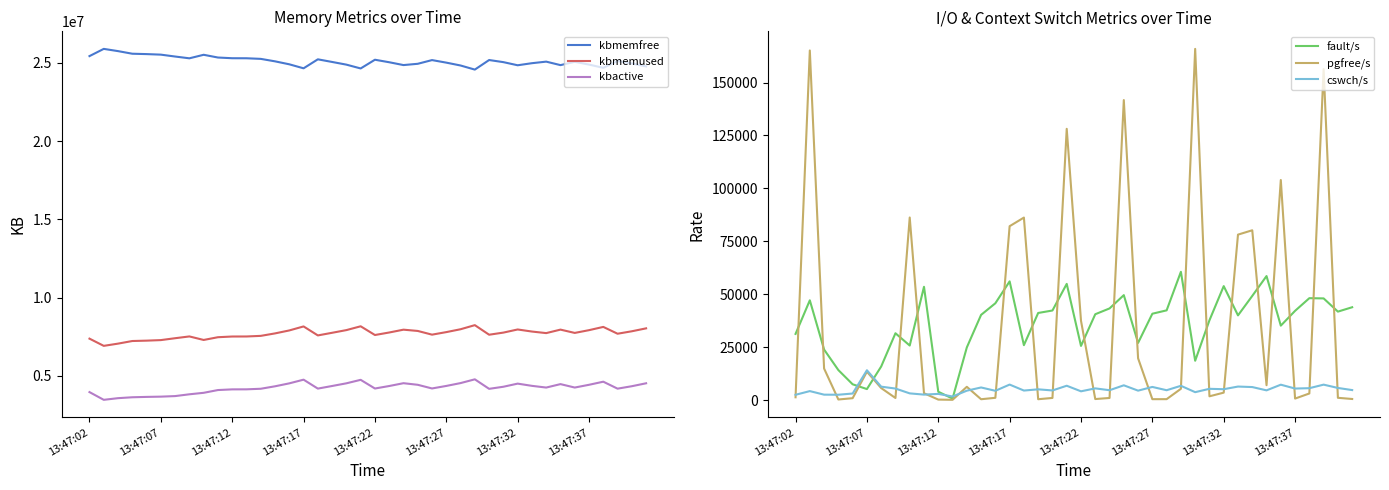

List the series in order of their peak value, highest first.

kbmemfree, kbmemused, kbactive, pgfree/s, fault/s, cswch/s